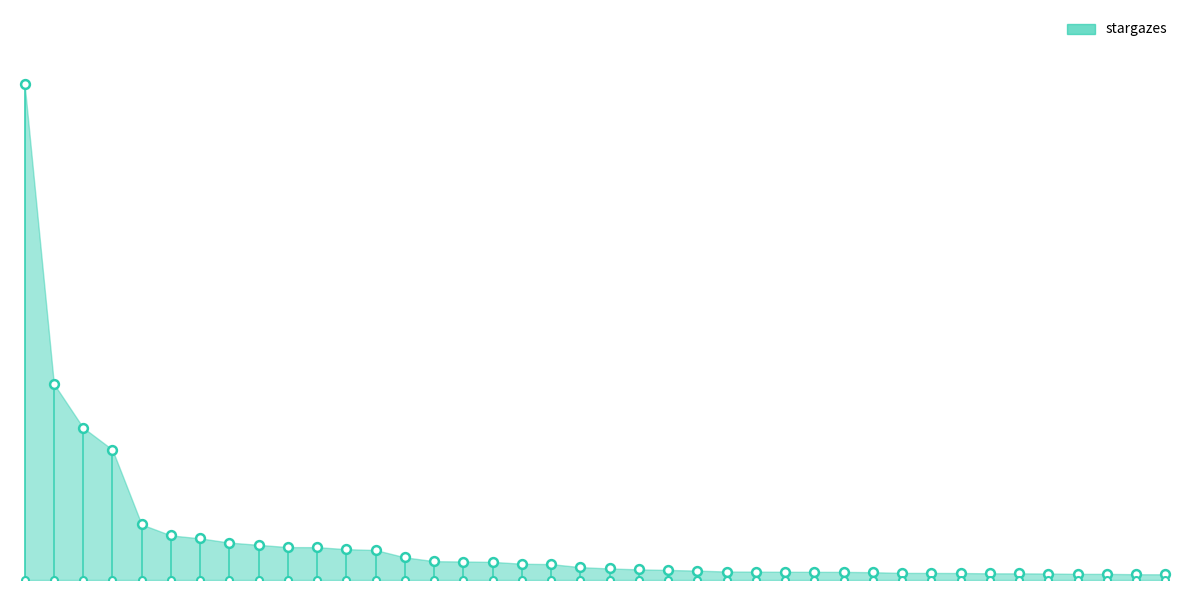

Between ccxt and btc-rpc-explorer, which is larger?

ccxt